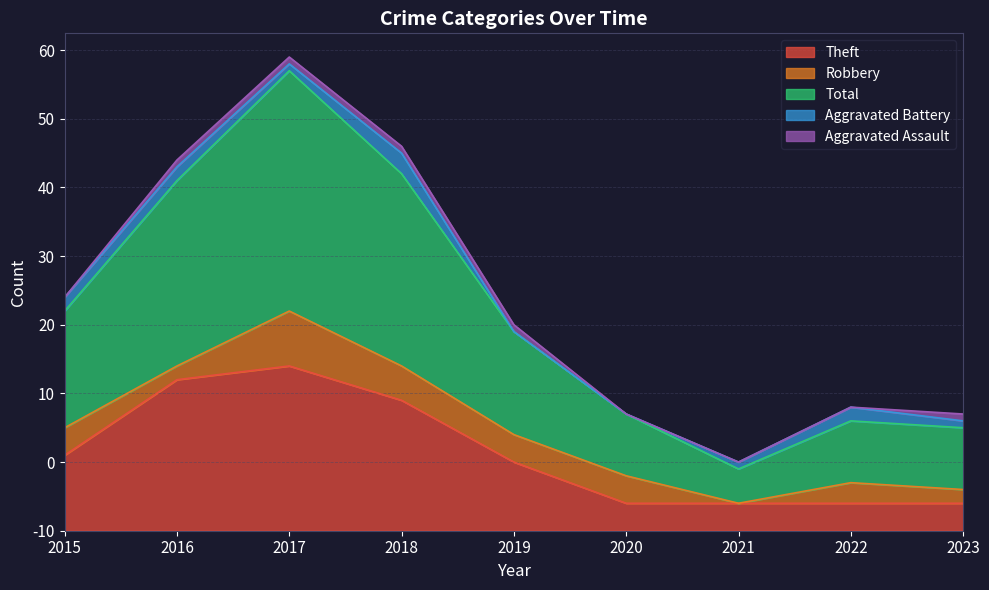

Which series has the largest range (max minus min)?

Total